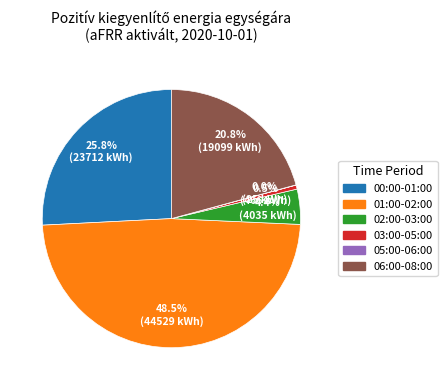

Is there any slice that represents more than half of the pie?

No